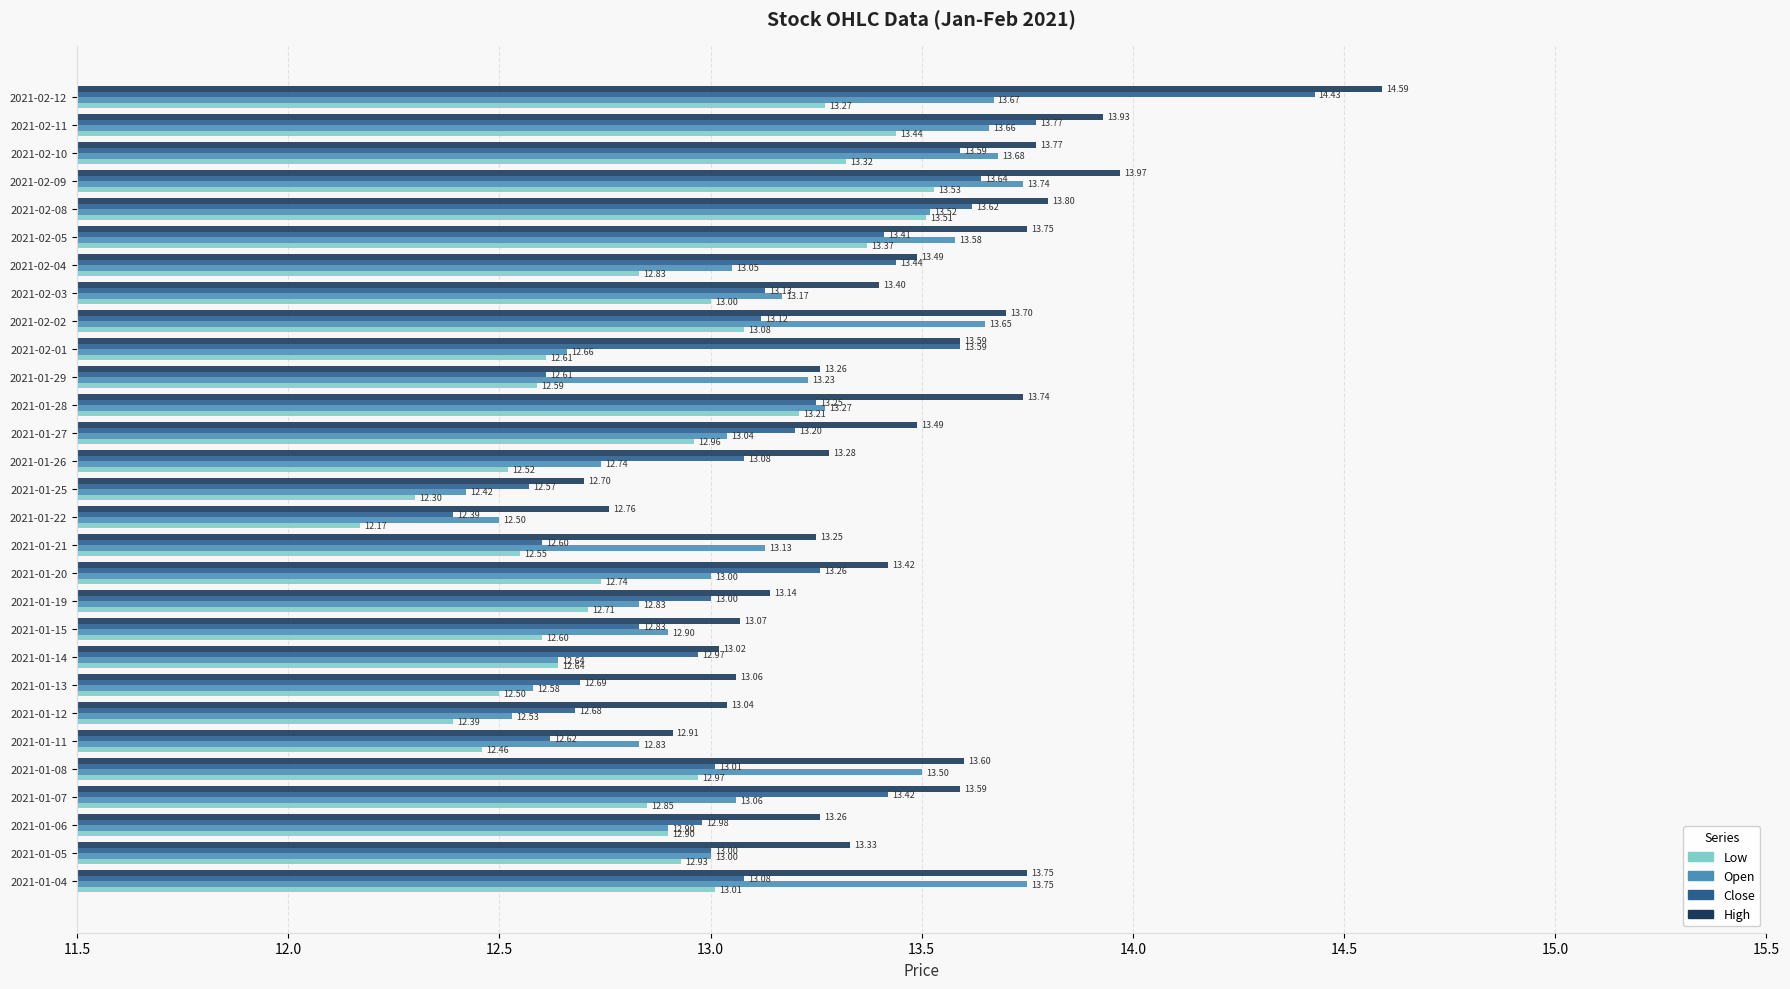

What is the difference between the highest and lowest values at 2021-01-12?

0.6